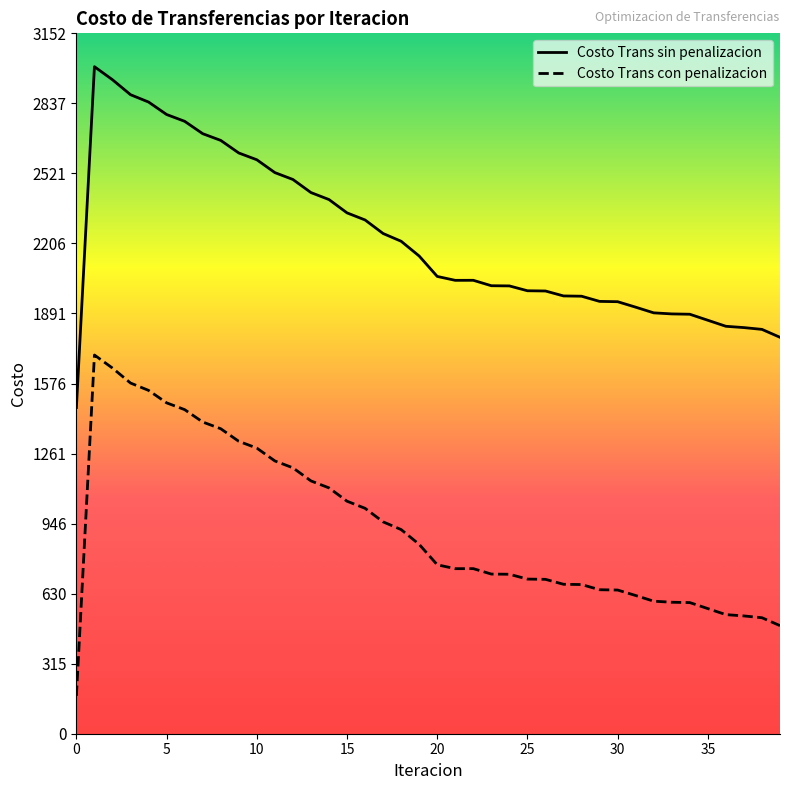

True or false: Costo Trans con penalizacion and Costo Trans sin penalizacion intersect in this chart.

False